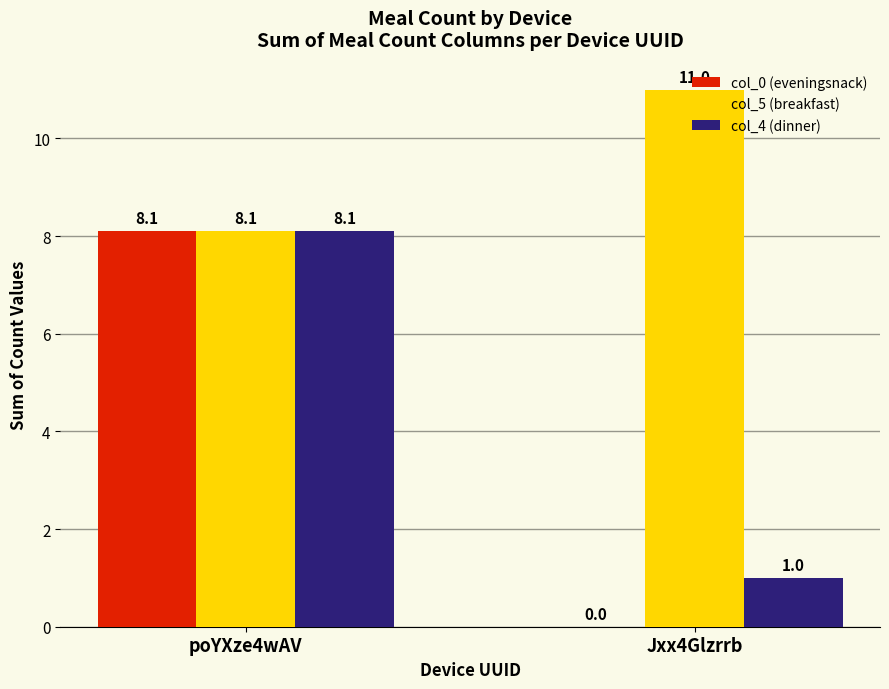

Reading left to right, list all the values displayed in this chart.

col_0 (eveningsnack): poYXze4wAV=8.1	Jxx4Glzrrb=0.0
col_5 (breakfast): poYXze4wAV=8.1	Jxx4Glzrrb=11.0
col_4 (dinner): poYXze4wAV=8.1	Jxx4Glzrrb=1.0